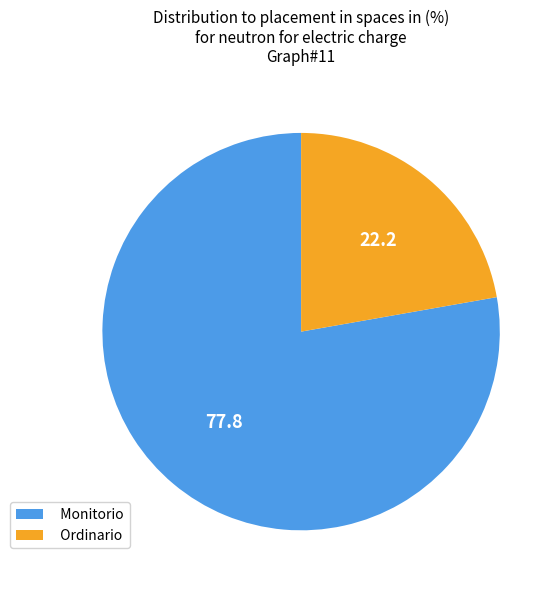

Do Monitorio and Ordinario together represent more than half of the pie?

Yes